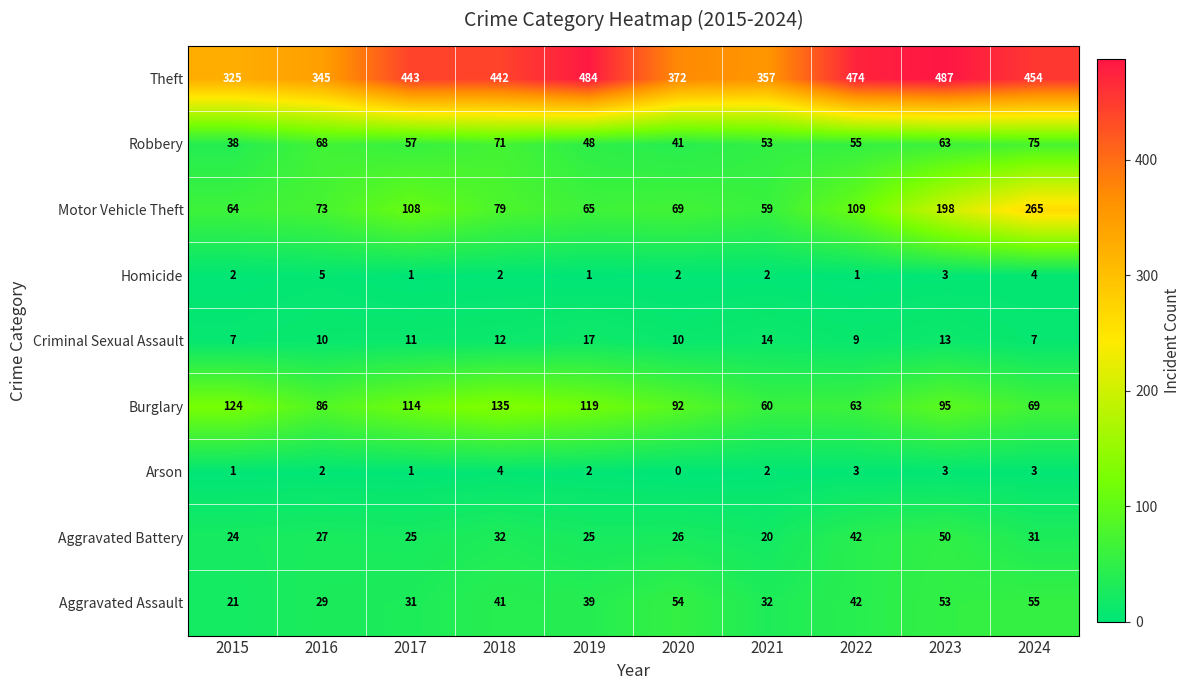

What is the spread (max minus min) of values at 2022?

473